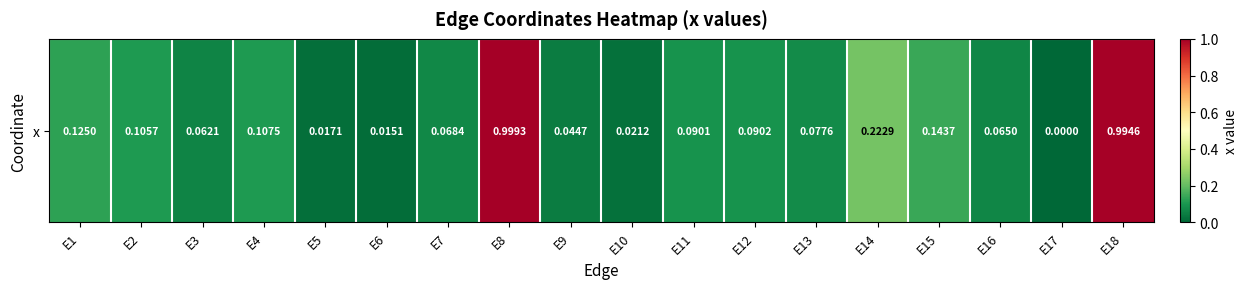

Read the value at E16.

0.1